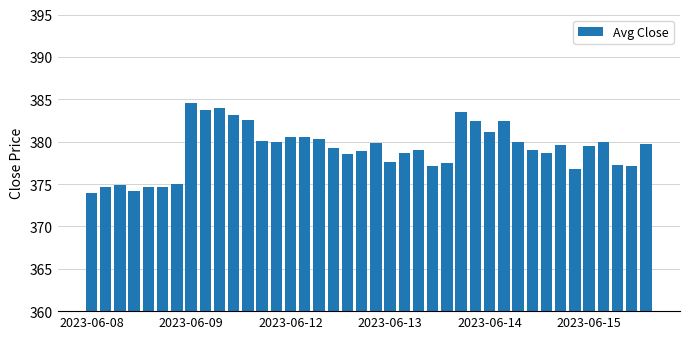

What is the value of the 9th bar from the left?

383.8